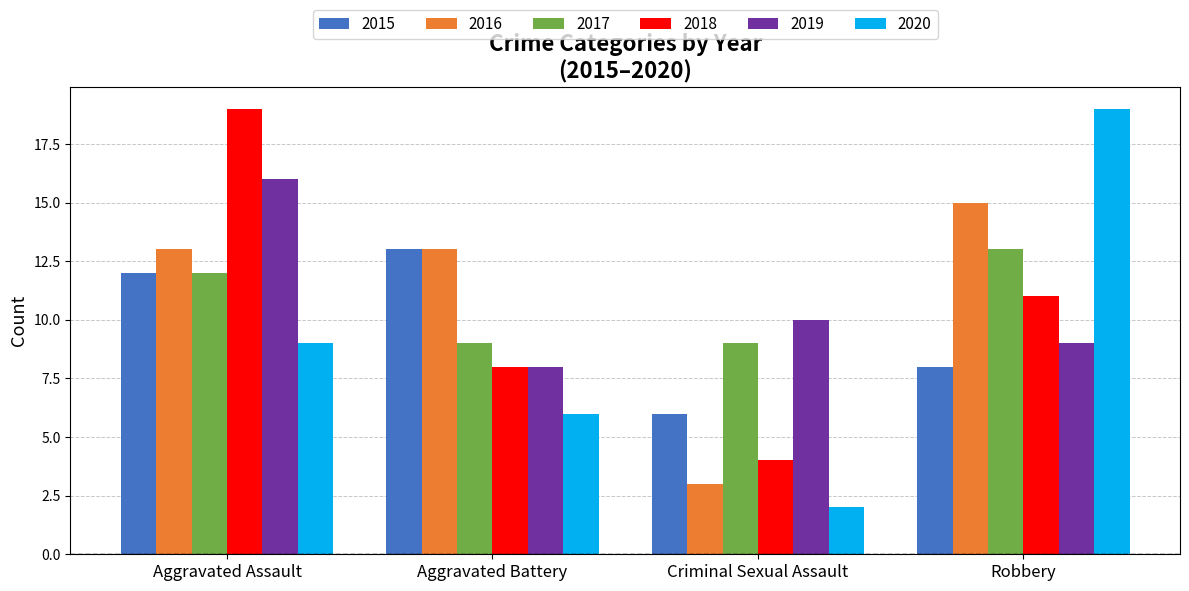

How many bars are there in total?

24